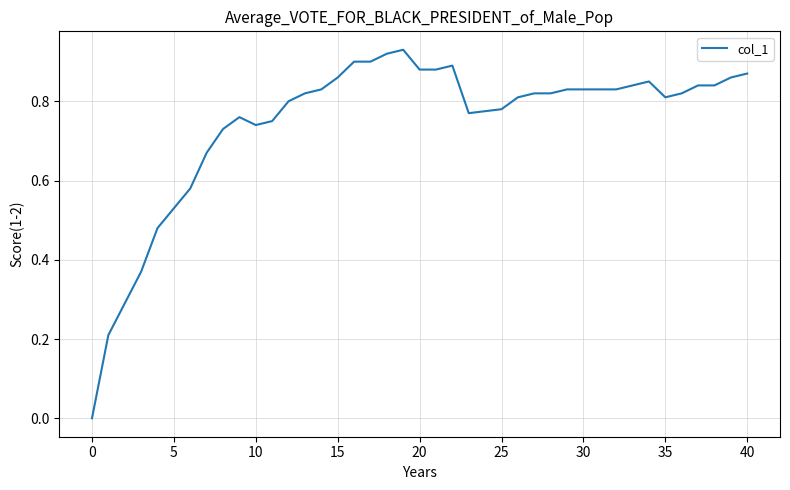

Count the number of categories in the chart.

40